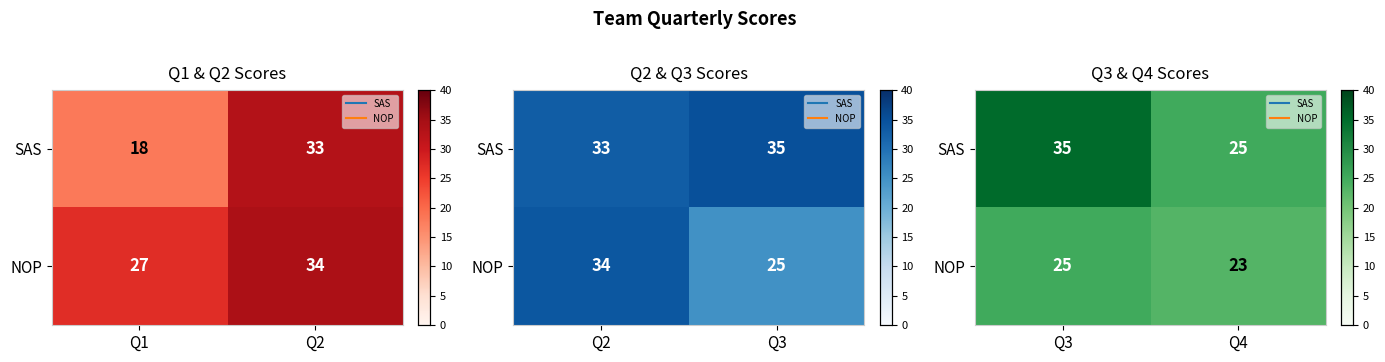

Rank the series by their maximum value, from lowest to highest.

NOP, SAS